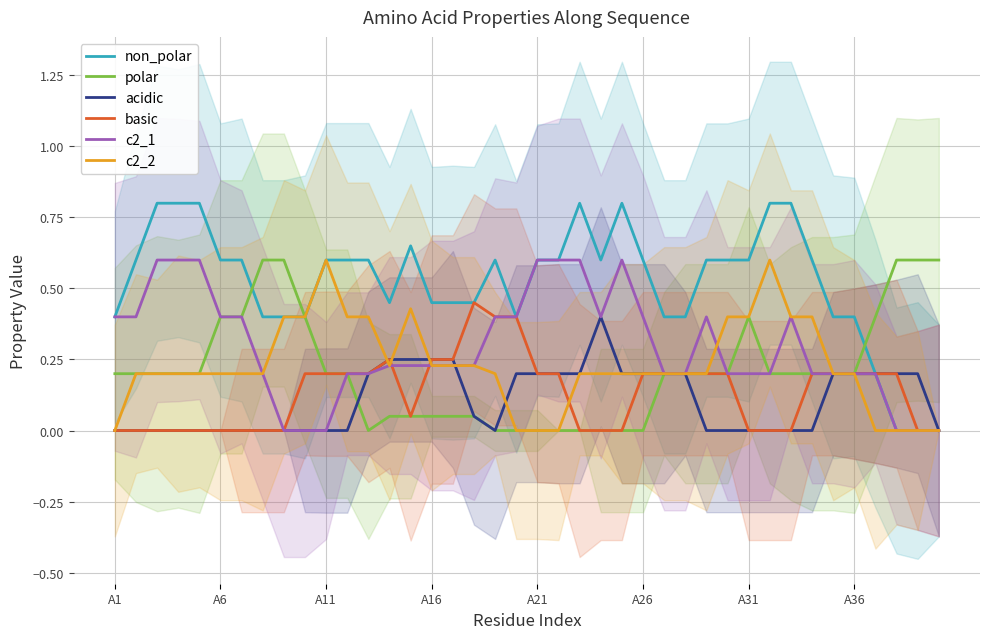

How many values in c2_2 are above zero?

32